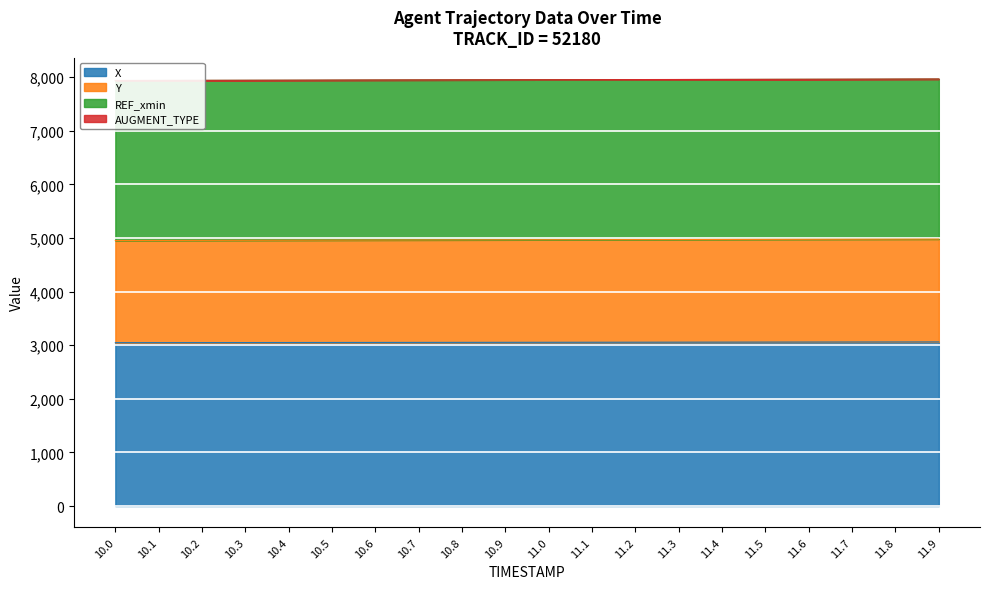

What is the maximum value for X?

3060.1